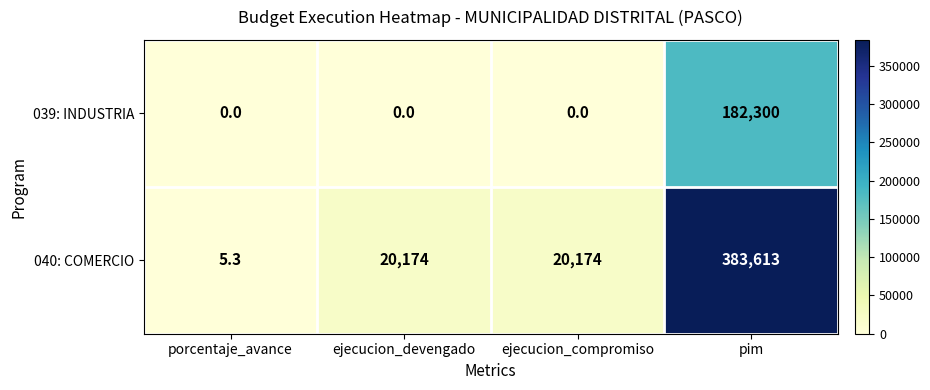

Rank the series by their average value, from highest to lowest.

040: COMERCIO, 039: INDUSTRIA